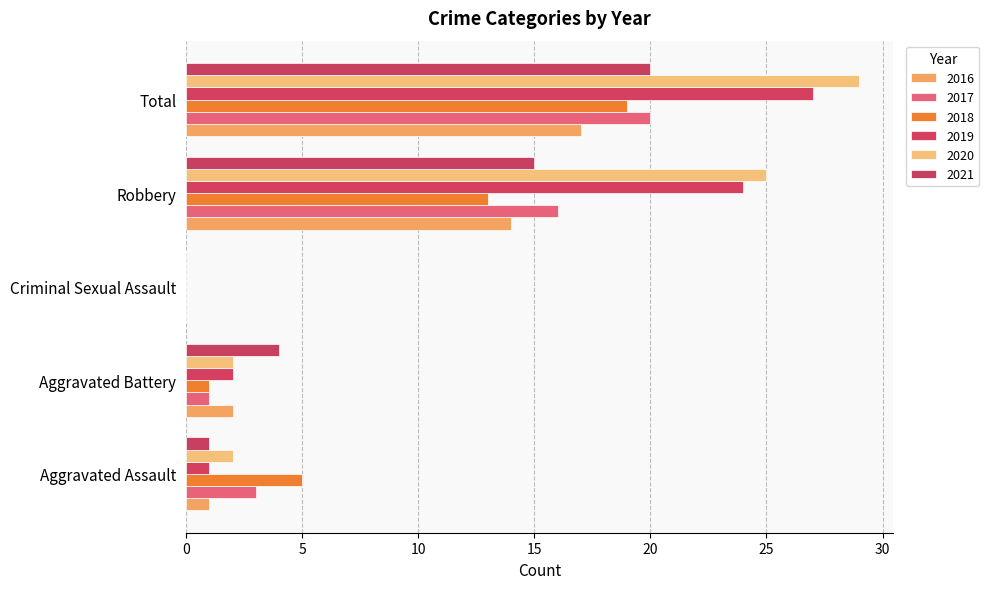

What are all the series names shown in the legend?

2016, 2017, 2018, 2019, 2020, 2021